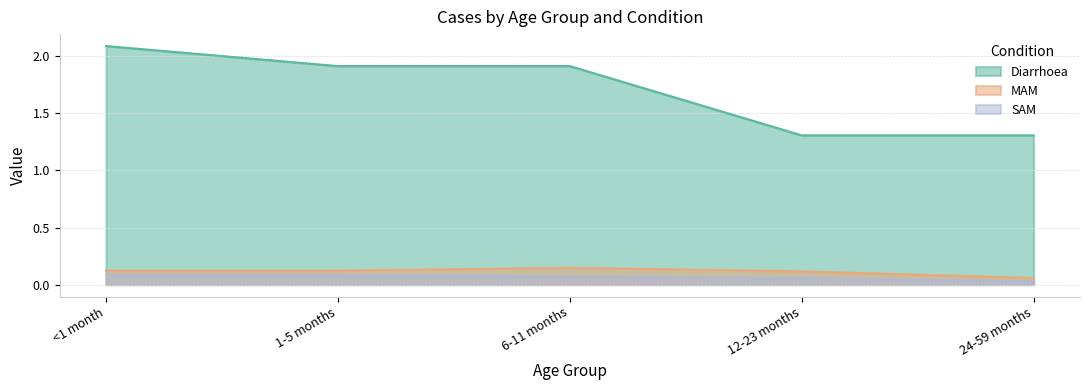

Count the number of categories in the chart.

5